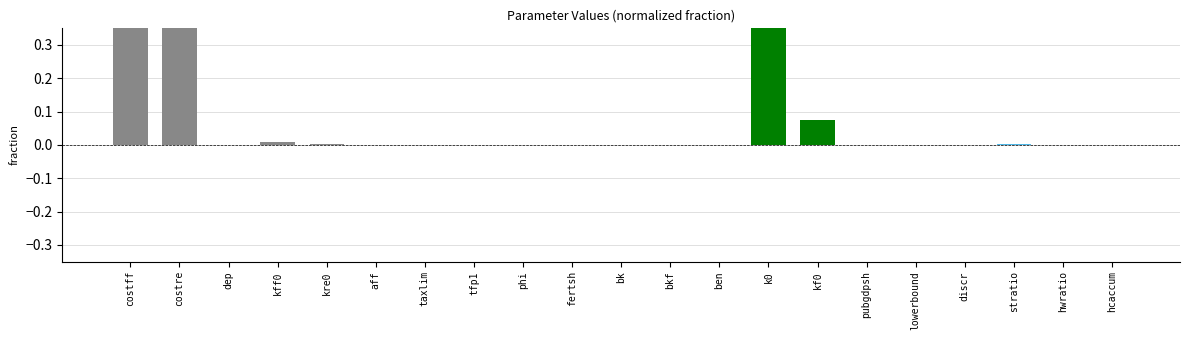

Reading left to right, transcribe all the data shown in this chart.

0.7	1.0	0.0	0.0	0.0	0.0	0.0	0.0	0.0	0.0	0.0	0.0	0.0	0.5	0.1	0.0	0.0	0.0	0.0	0.0	0.0